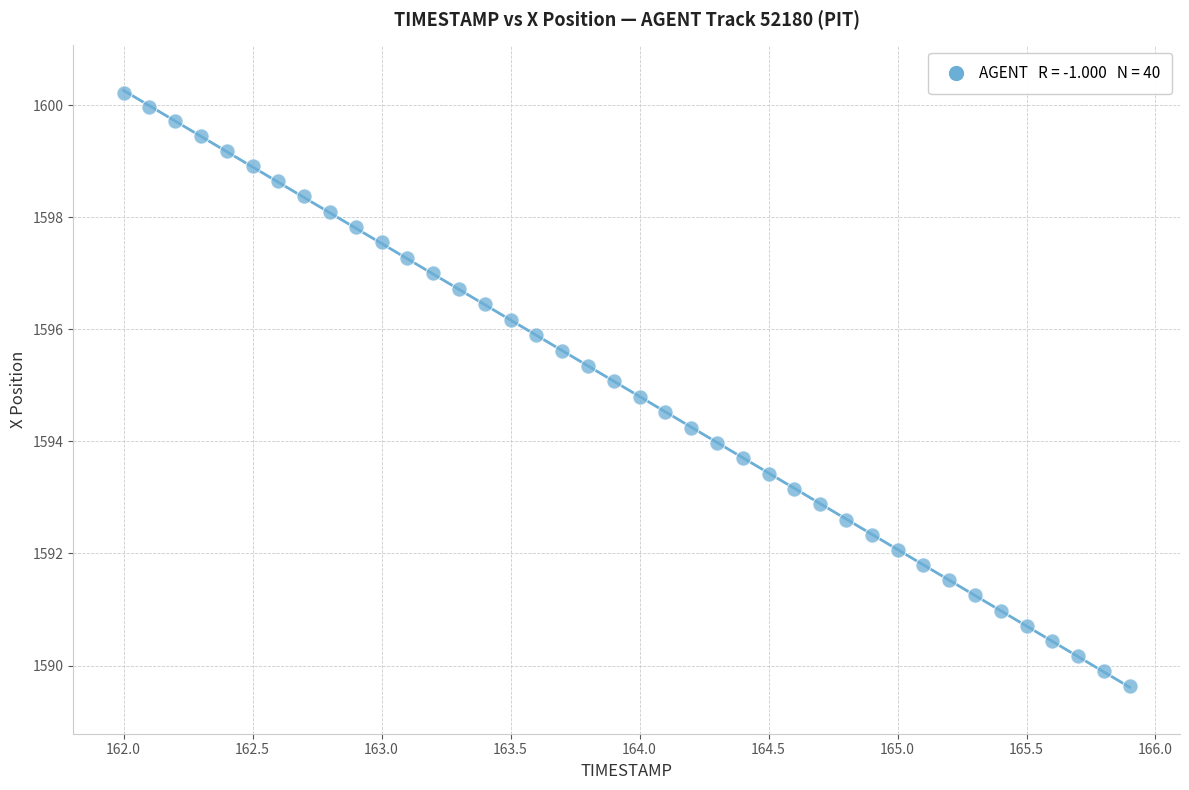

What is the range of X values (max minus min)?

3.9